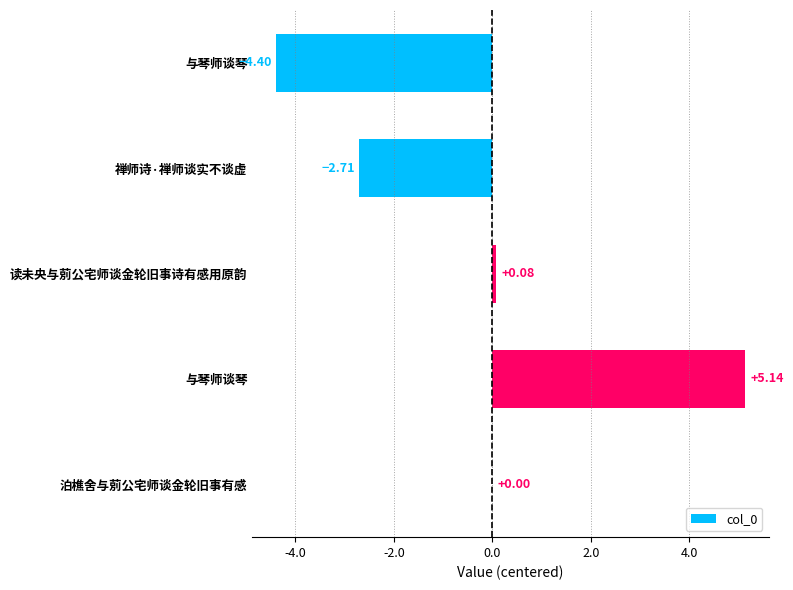

How many positive values are there?

2